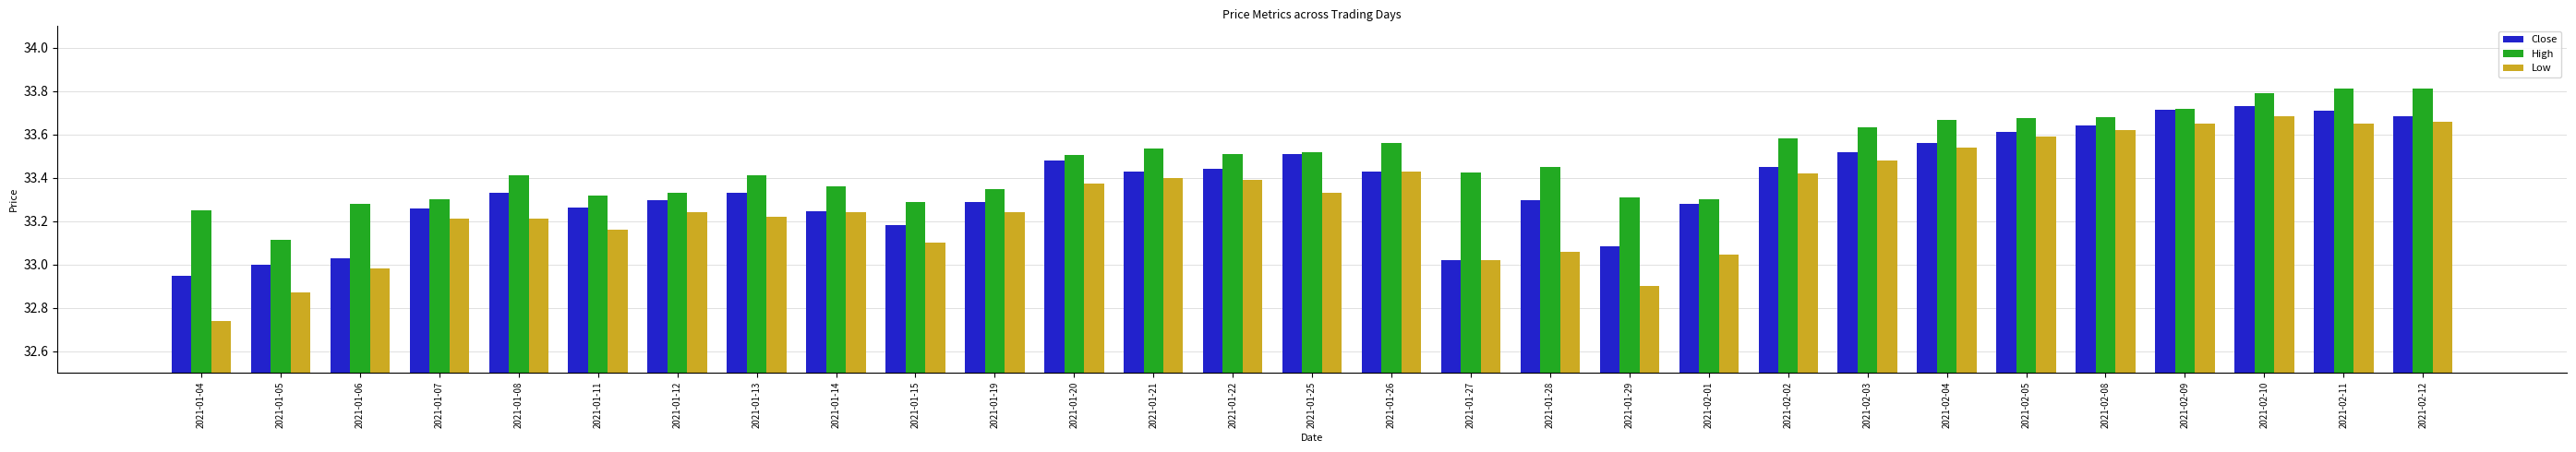

What is the difference between the Close values at 2021-01-06 and 2021-02-12?

0.7